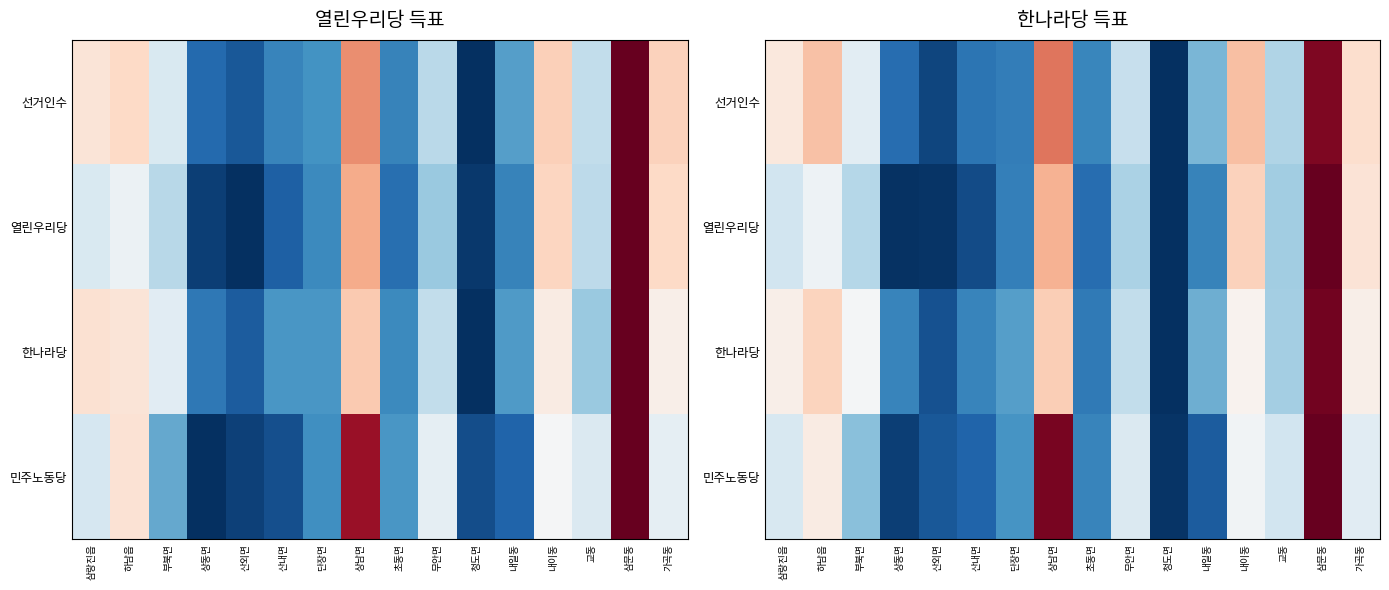

The value of 열린우리당 at 초동면 is 0.2. True or false?

False